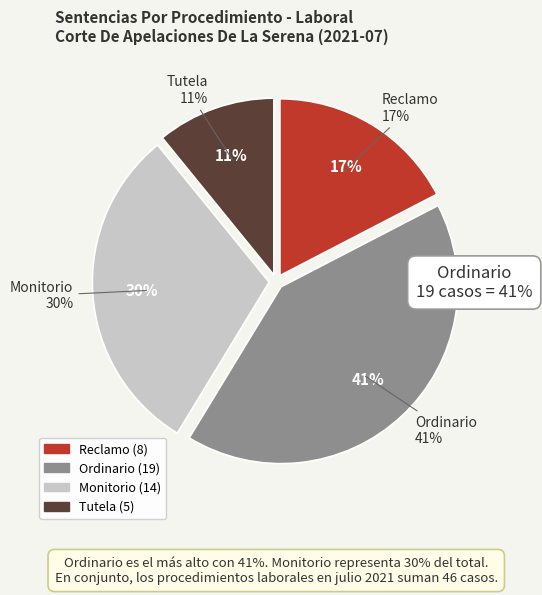

Is it true that Monitorio is 30% of the pie?

True